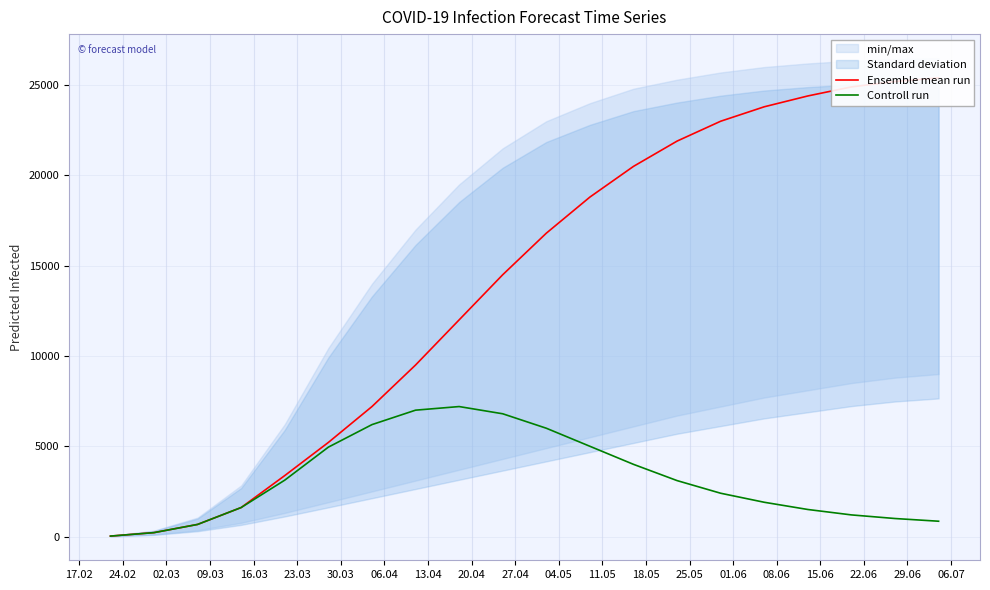

Which series has the largest range (max minus min)?

Ensemble mean run